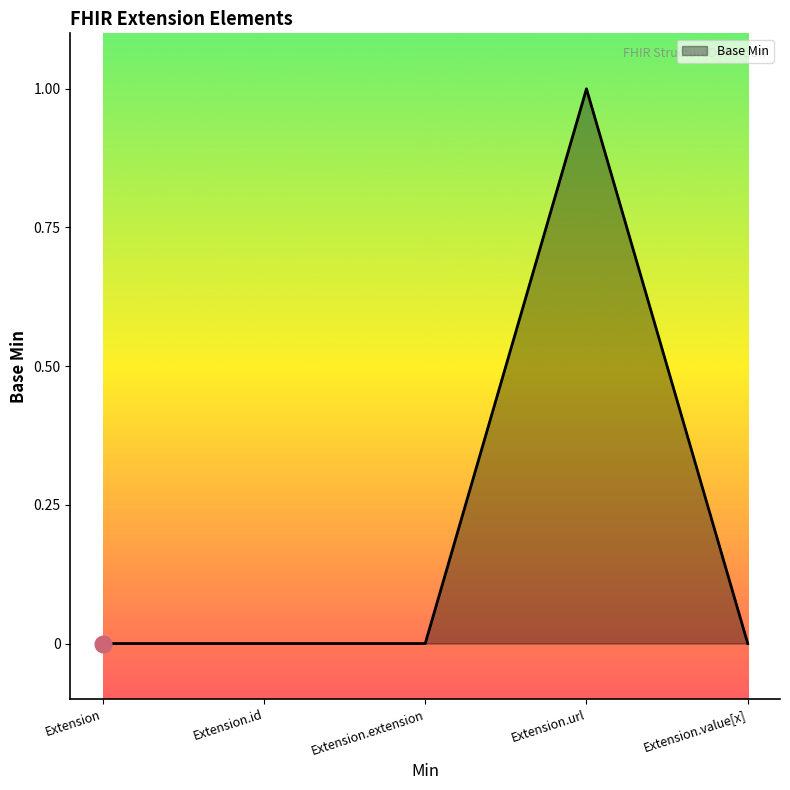

Does the chart display data point markers on the line(s)?

No